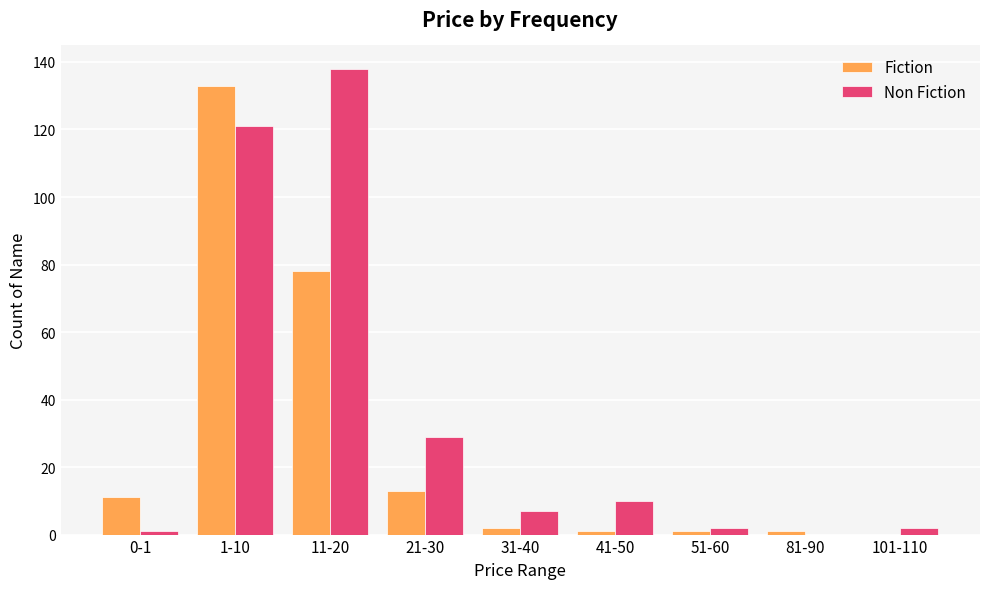

The Non Fiction series shows -72 at 81-90. True or false?

False